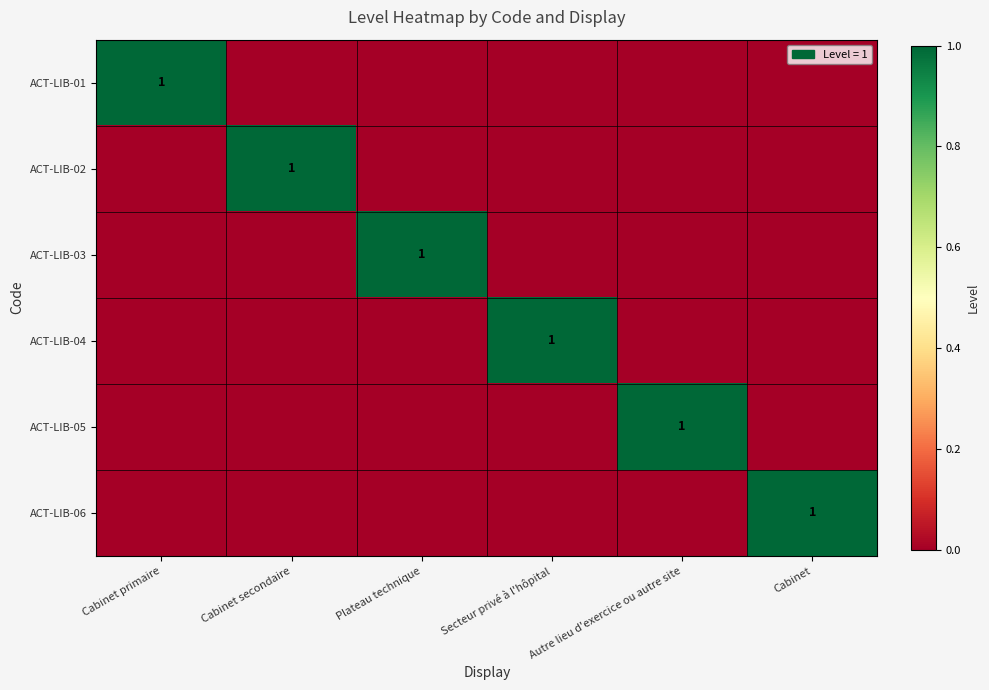

At which category is the sum across all series the highest?

Cabinet primaire